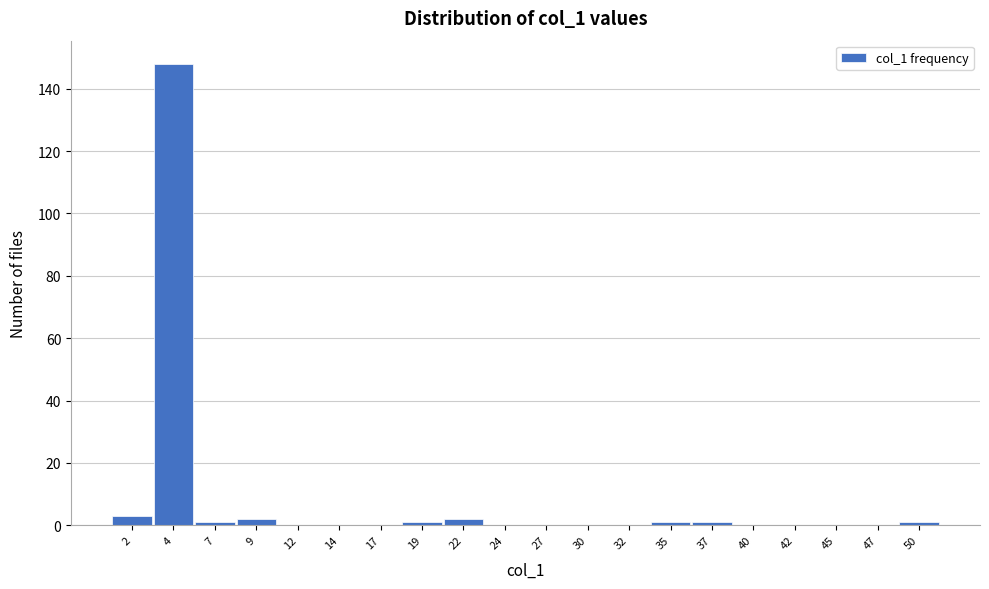

Reading right to left, list all the values displayed in this chart.

50=1	47=0	45=0	42=0	40=0	37=1	35=1	32=0	30=0	27=0	24=0	22=2	19=1	17=0	14=0	12=0	9=2	7=1	4=148	2=3